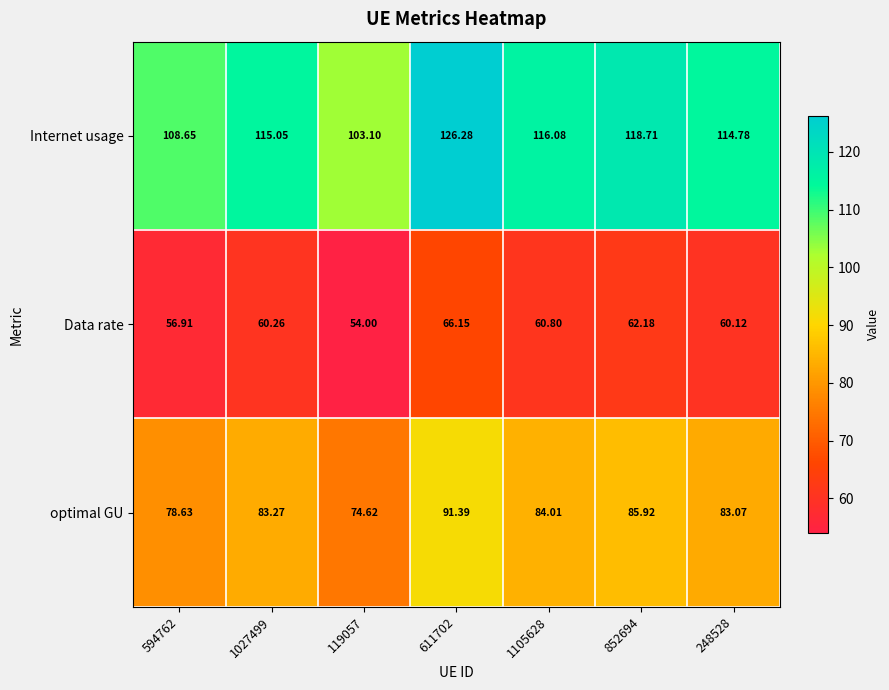

Which series has the widest spread of values?

Internet usage